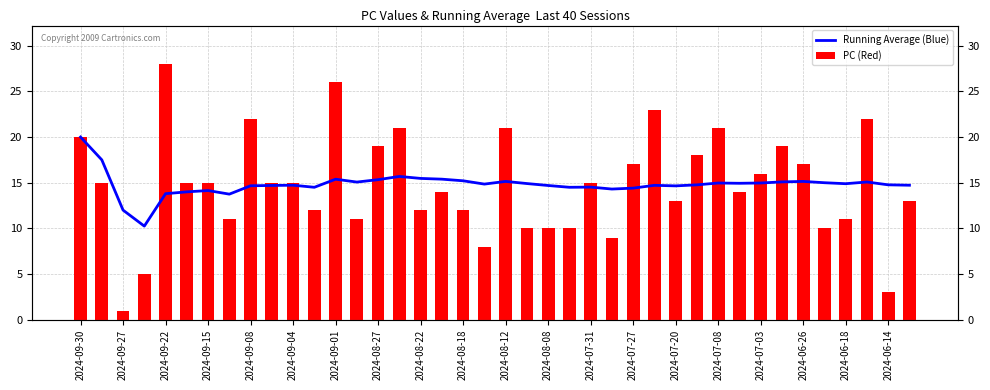

What is the label of the 40th bar from the right?

2024-09-30